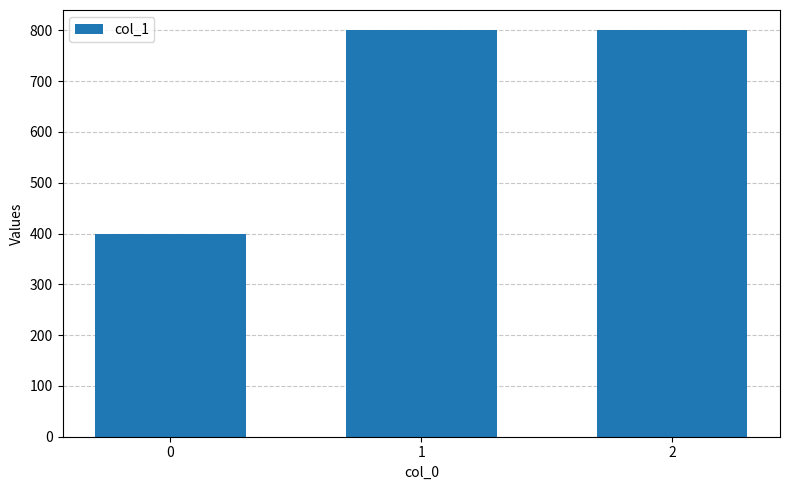

What is the difference between the values at 1 and 0?

400